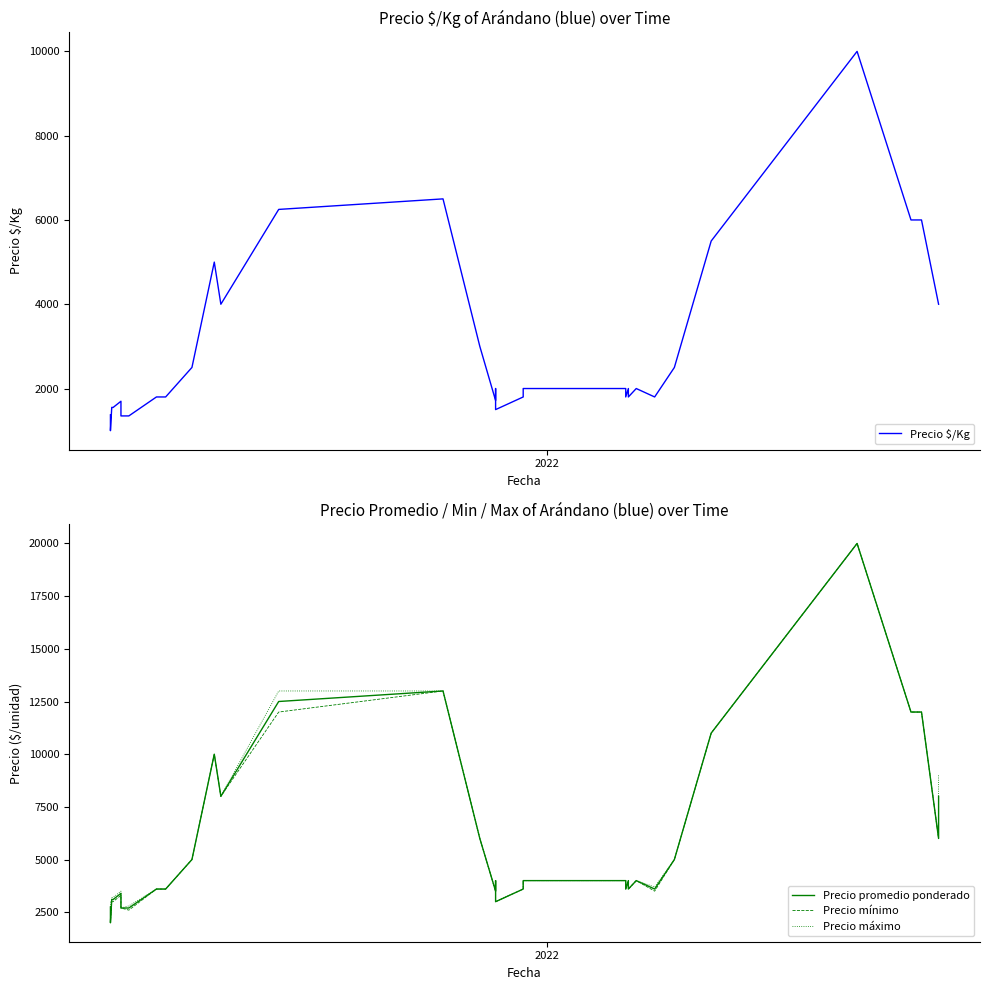

How many lines are shown in the chart?

4